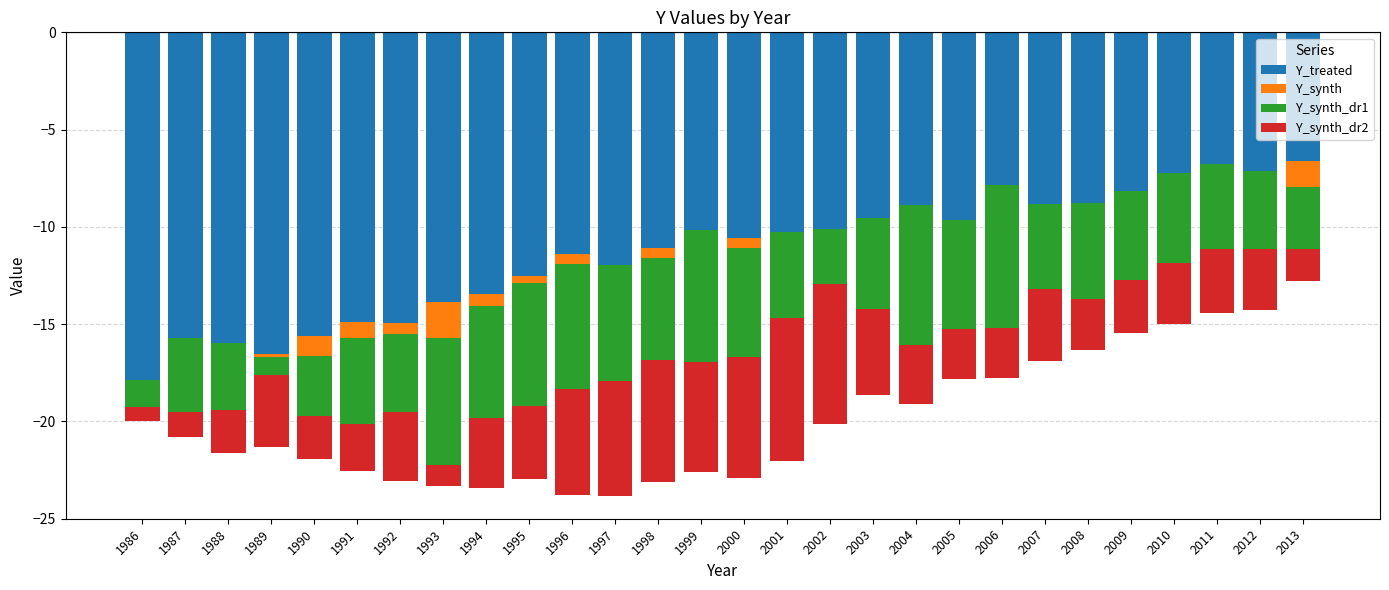

Read the Y_synth_dr2 value at 1993.

-1.1